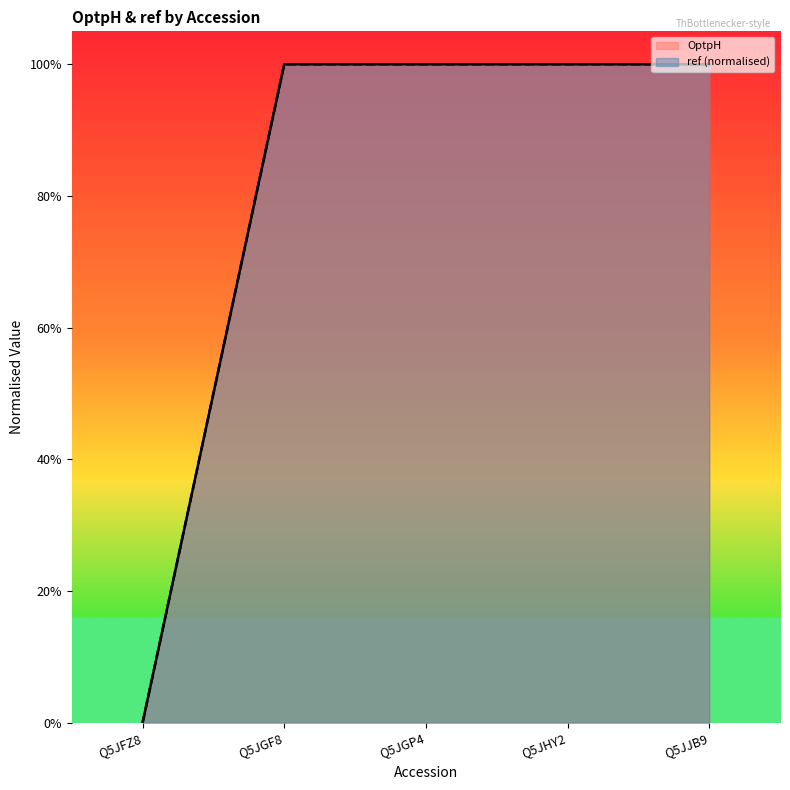

What are all the series names shown in the legend?

OptpH, ref (normalised)